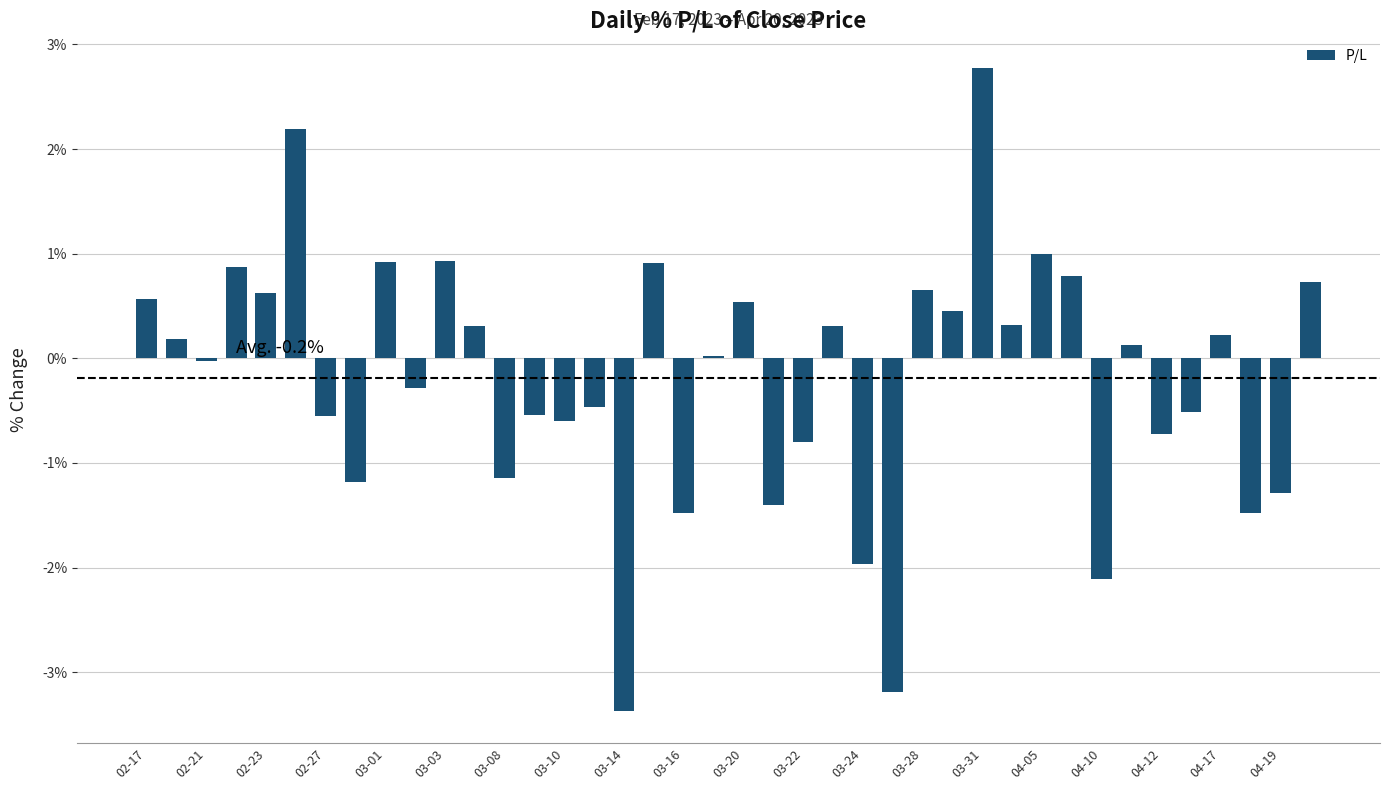

What is the greatest value displayed?

2.8